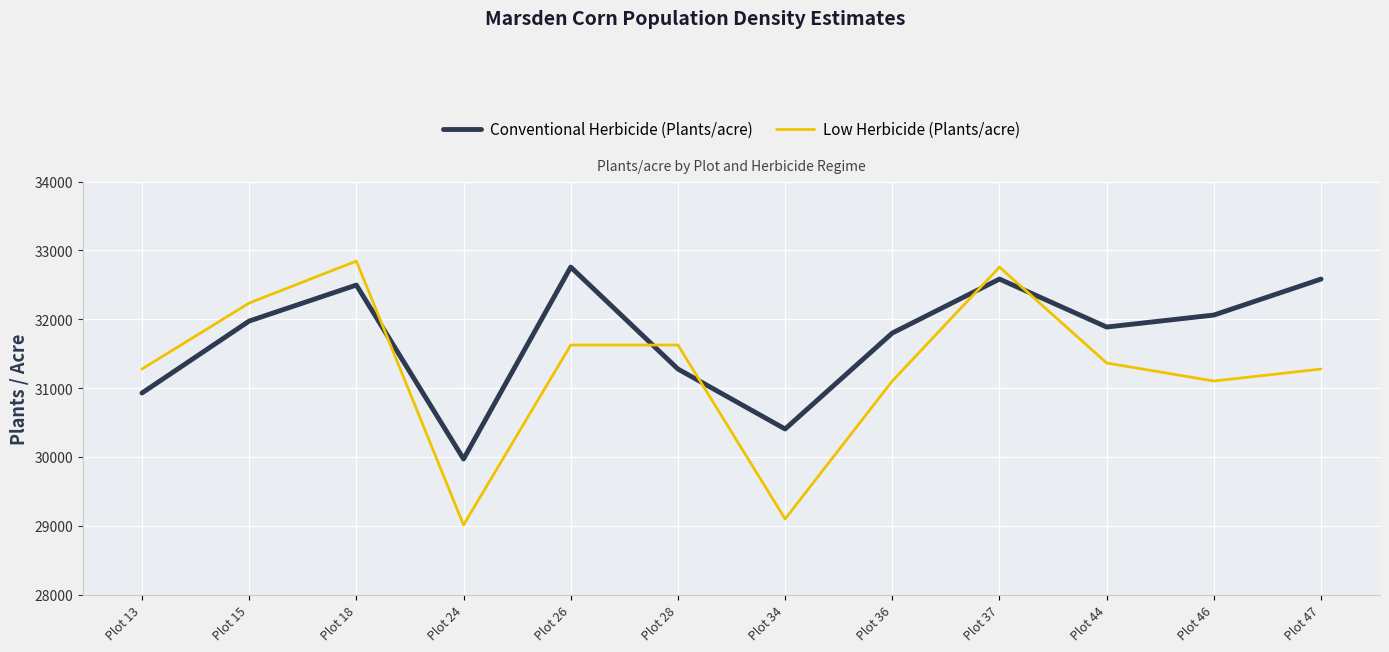

How many values in the Conventional Herbicide (Plants/acre) series are below 31973?

6